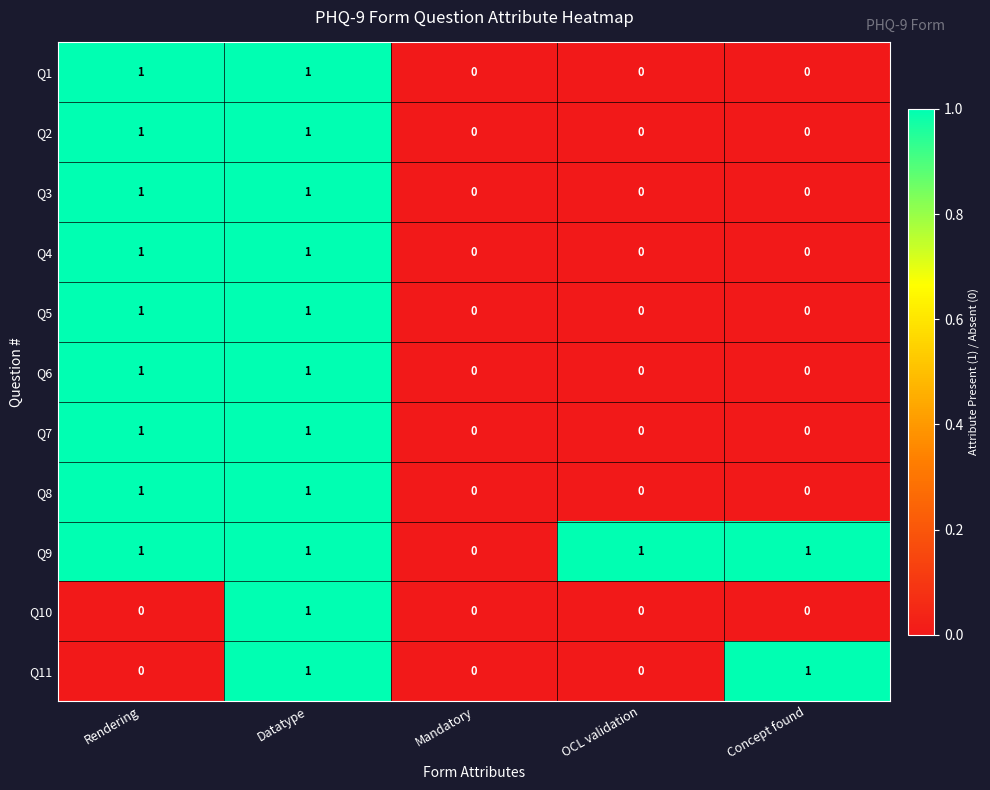

Which series has the largest total across all categories?

Q9